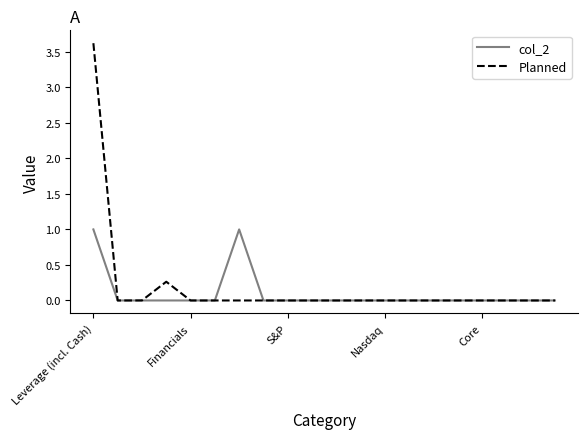

List the series in order of their peak value, highest first.

Planned, col_2